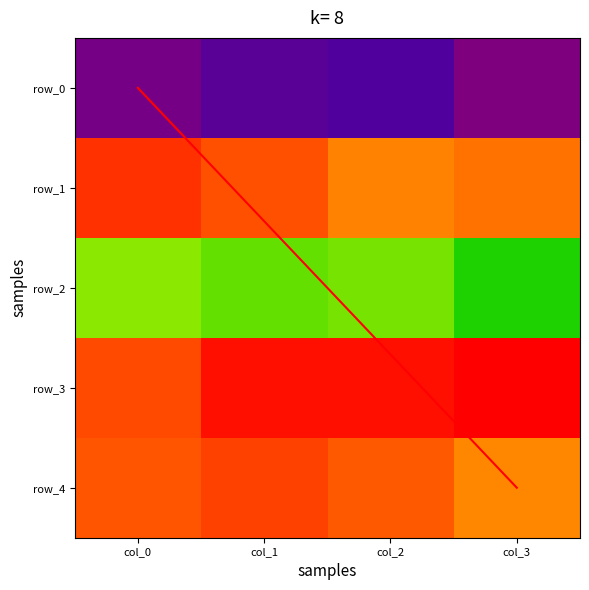

What is the sum of the row_1 values at col_3 and col_1?

1.7